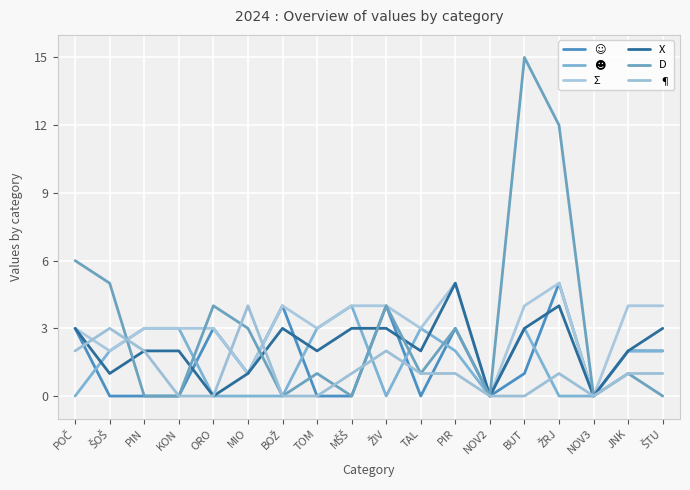

The value of ☻ at JNK is 2. True or false?

True